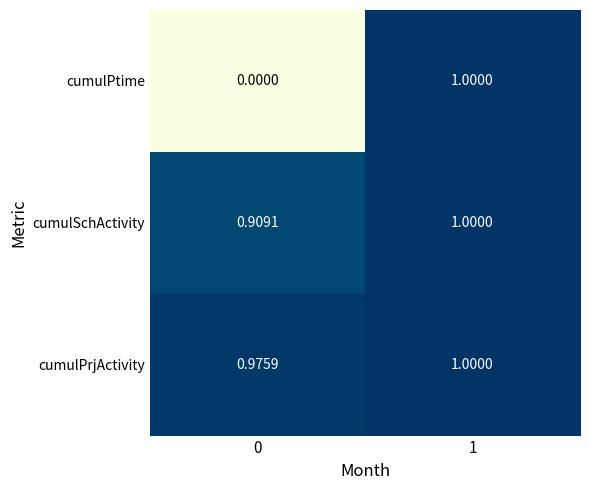

Which series has the widest spread of values?

cumulPtime